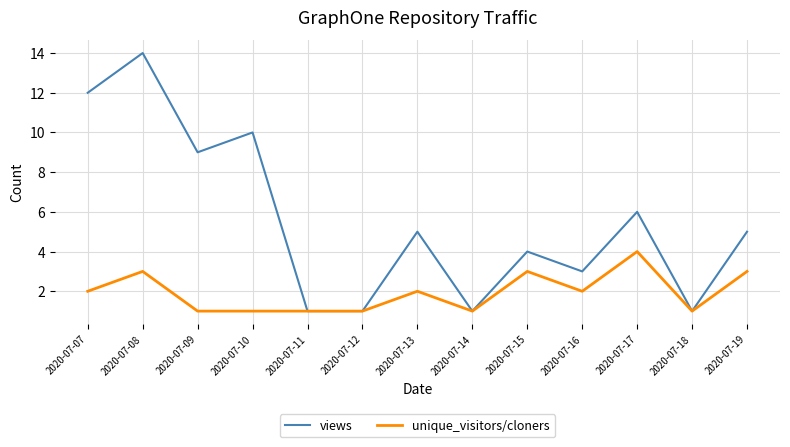

Rank the series by their average value, from lowest to highest.

unique_visitors/cloners, views